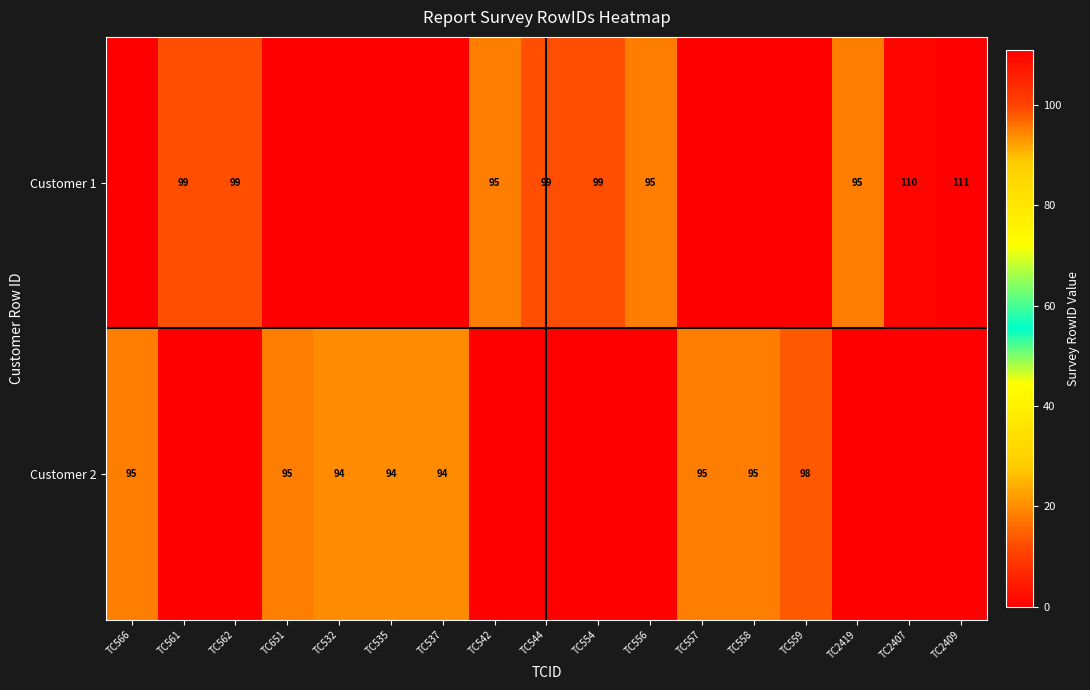

Which category has the highest value across all series?

TC2409